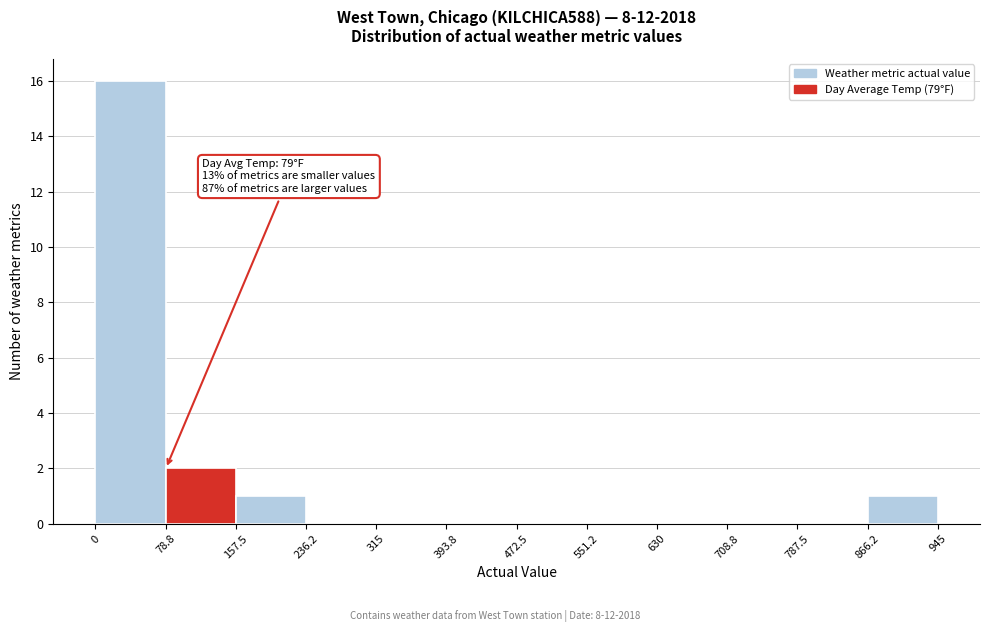

Which range on the x-axis has the tallest bar?

0 to 78.8